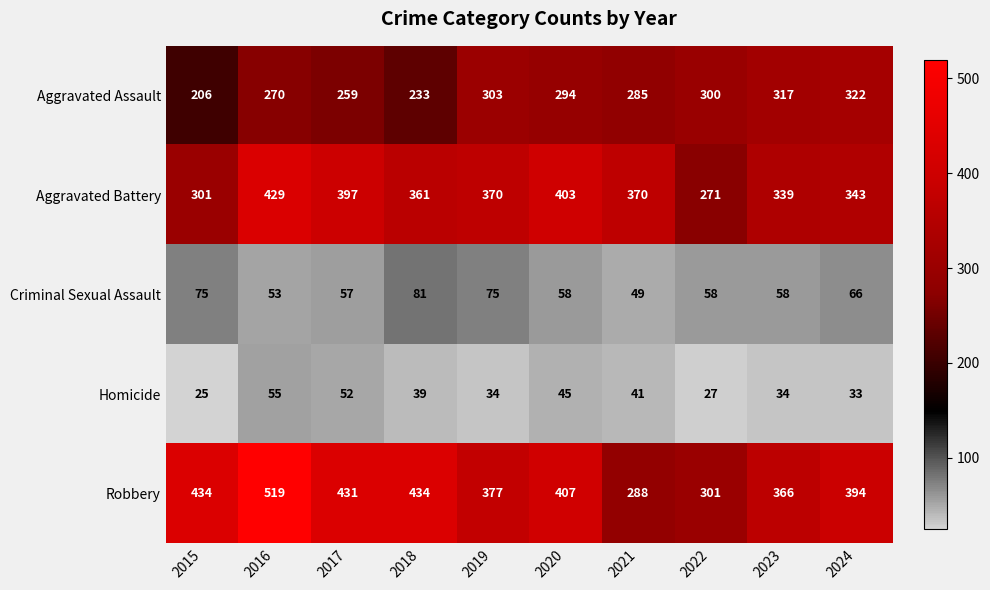

What is the average value of the Aggravated Assault series?

279